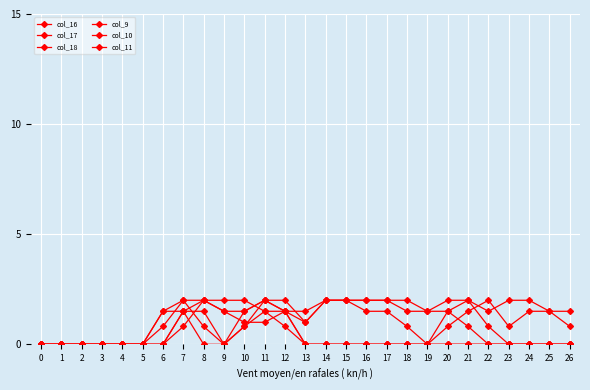

At how many categories does at least one series exceed 1?

21